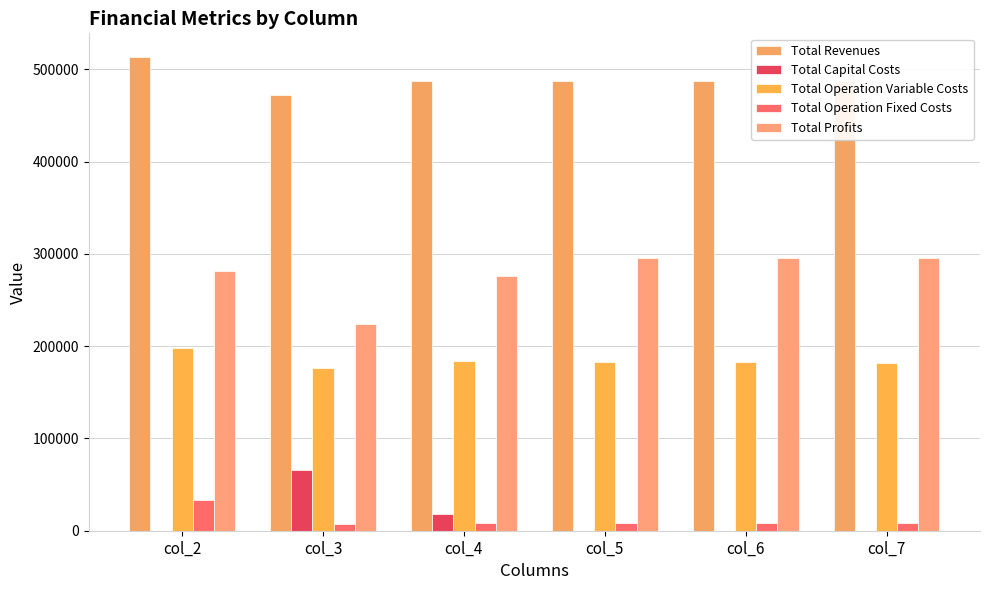

Which category has the highest value in the Total Capital Costs series?

col_3